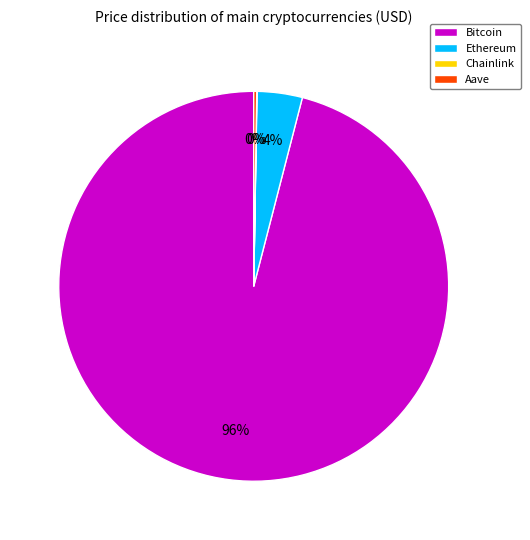

Does any single category account for the majority?

Yes